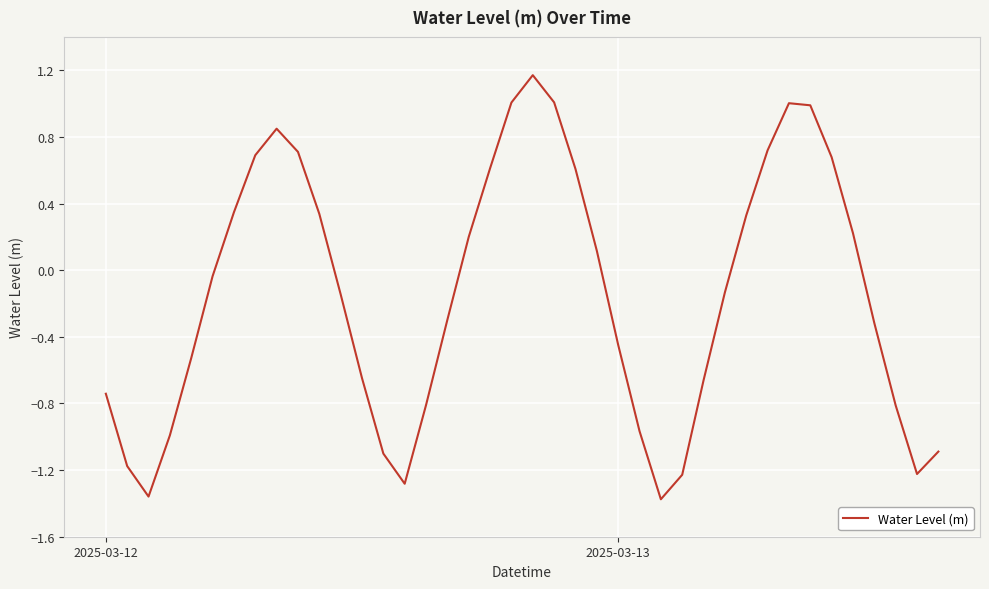

What is the difference between the maximum and minimum values?

2.5